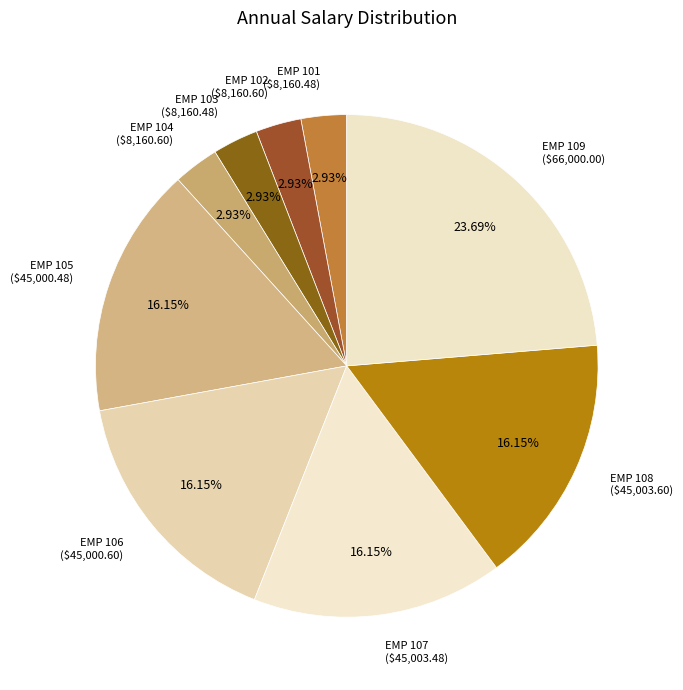

To the nearest percent, what is the difference between the EMP 109 and EMP 103 slice percentages?

21%